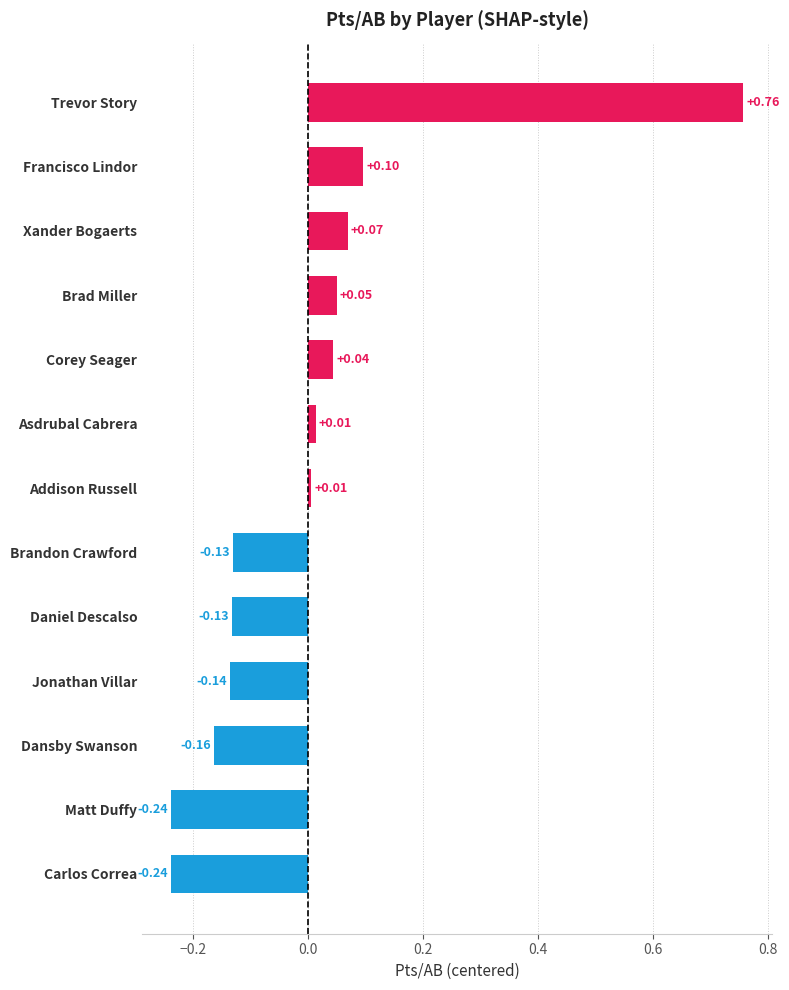

Which has a higher value, Brad Miller or Brandon Crawford?

Brad Miller